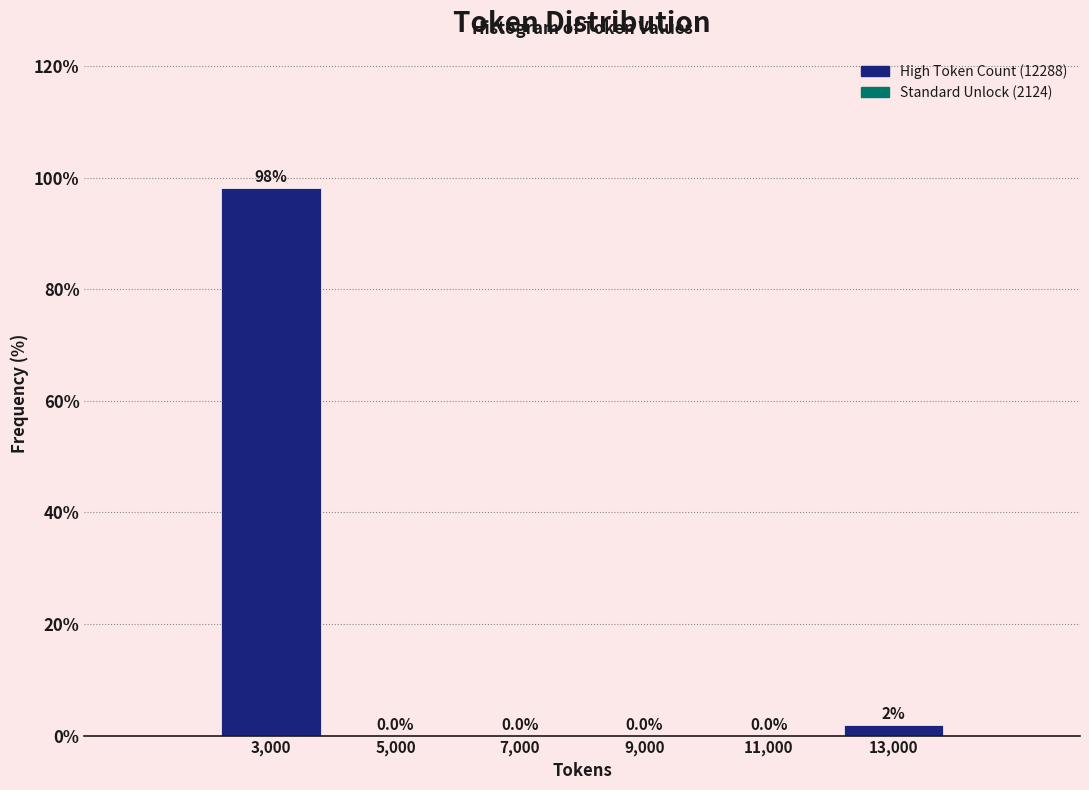

Which range on the x-axis has the tallest bar?

2000 to 4000